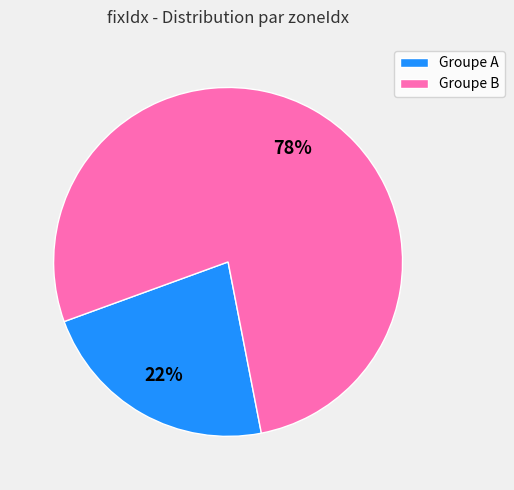

What percentage is the Groupe B slice, to the nearest percent?

77%